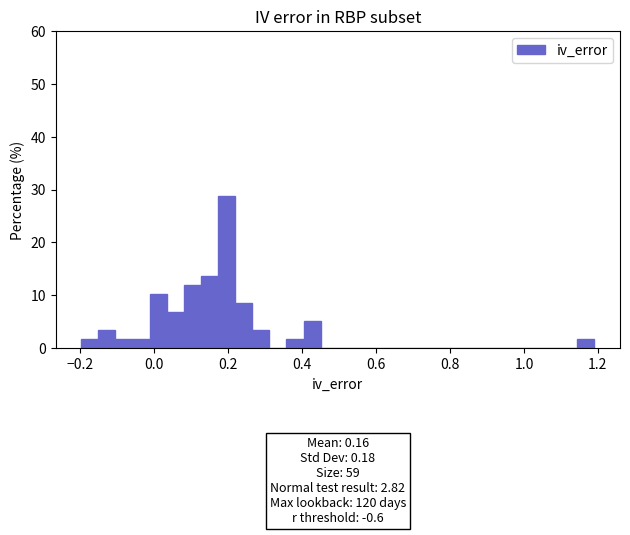

Read against the x-axis, roughly where is the centre of the tallest bar?

0.20